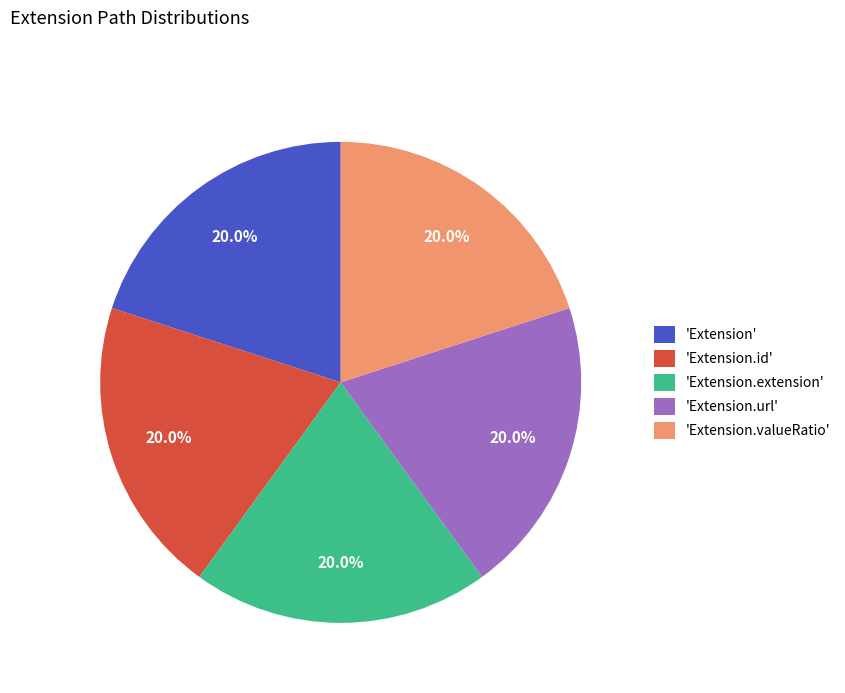

Do 'Extension.id' and 'Extension.url' together represent more than half of the pie?

No